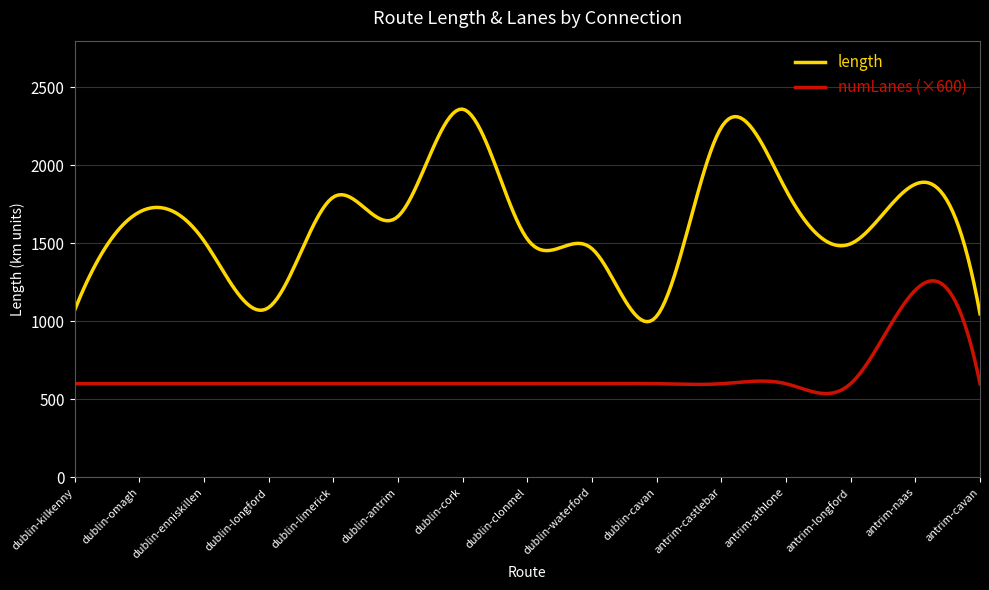

What is the difference between the maximum and minimum values in the numLanes (×600) series?

722.8